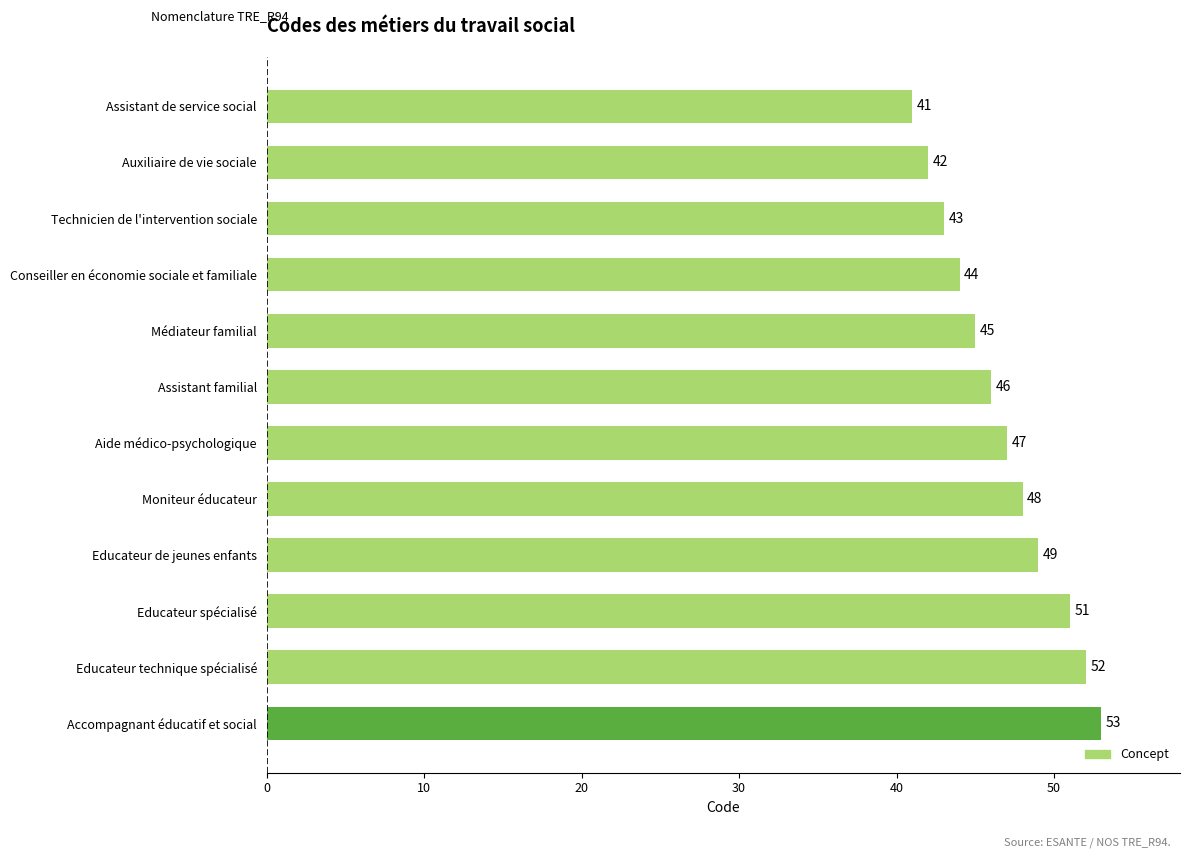

Rank the categories by value from lowest to highest.

Assistant de service social, Auxiliaire de vie sociale, Technicien de l'intervention sociale, Conseiller en économie sociale et familiale, Médiateur familial, Assistant familial, Aide médico-psychologique, Moniteur éducateur, Educateur de jeunes enfants, Educateur spécialisé, Educateur technique spécialisé, Accompagnant éducatif et social